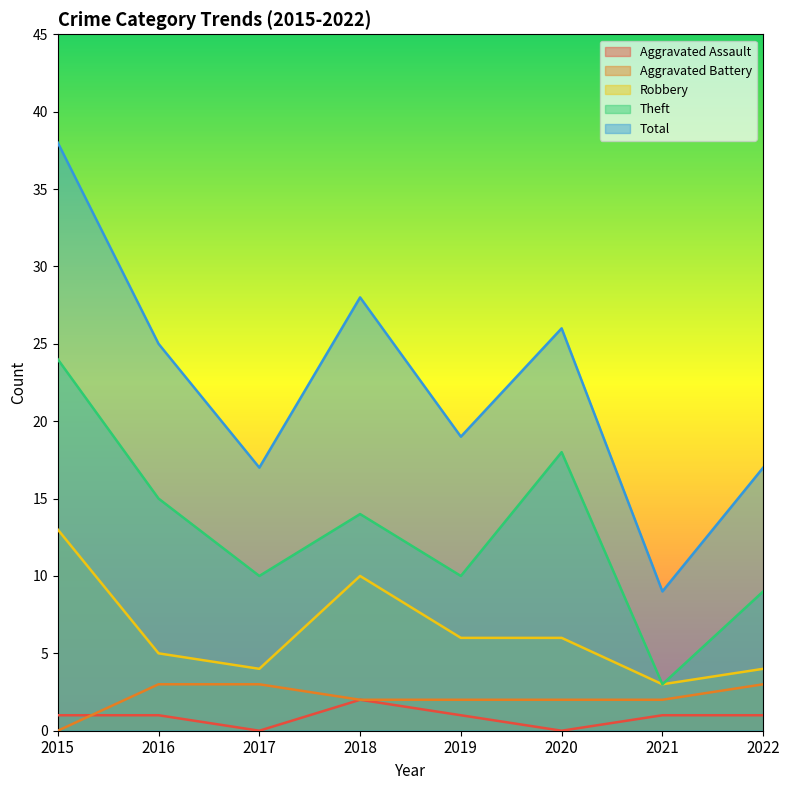

Rank the series by their maximum value, from lowest to highest.

Aggravated Assault, Aggravated Battery, Robbery, Theft, Total